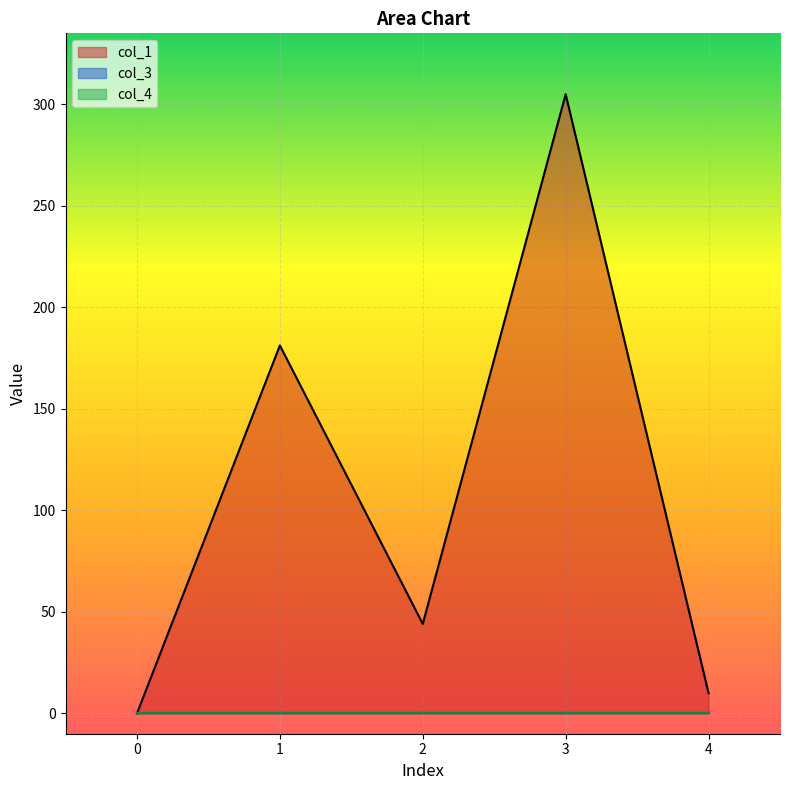

Reading left to right, transcribe all the data shown in this chart.

col_1: 0.0	181.3	44.1	305.0	10.0
col_3: 0.0	0.0	0.0	0.0	0.0
col_4: 0.0	0.0	0.0	0.0	0.0